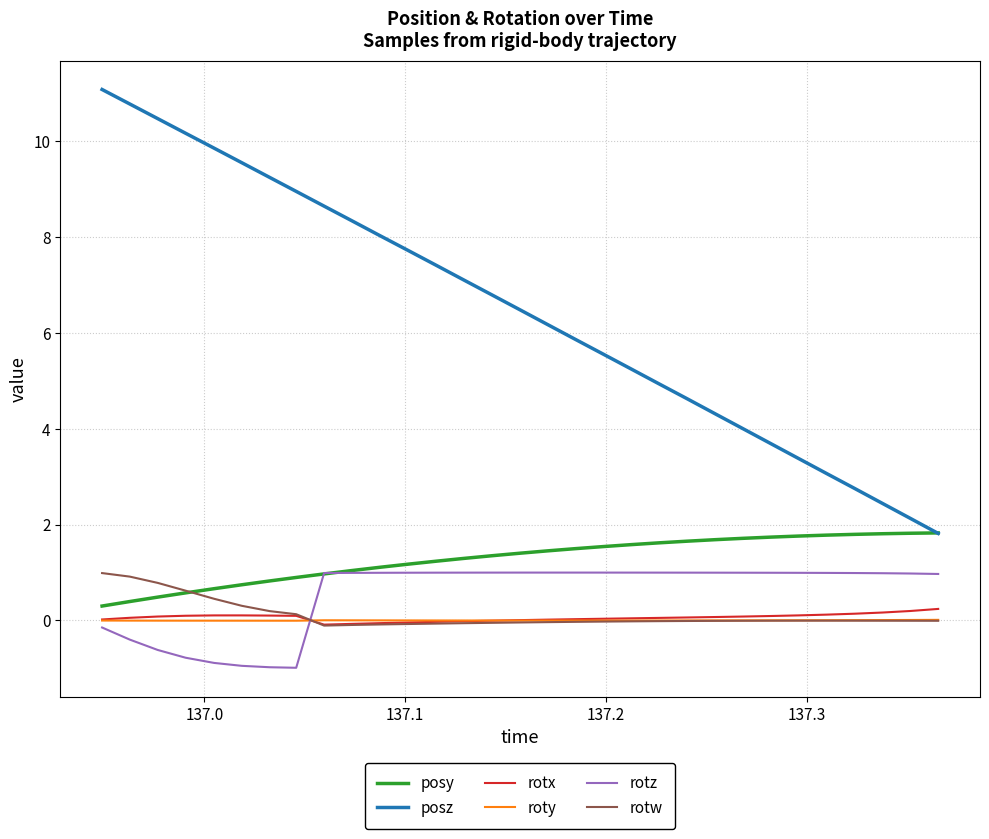

Which series has the largest range (max minus min)?

posz